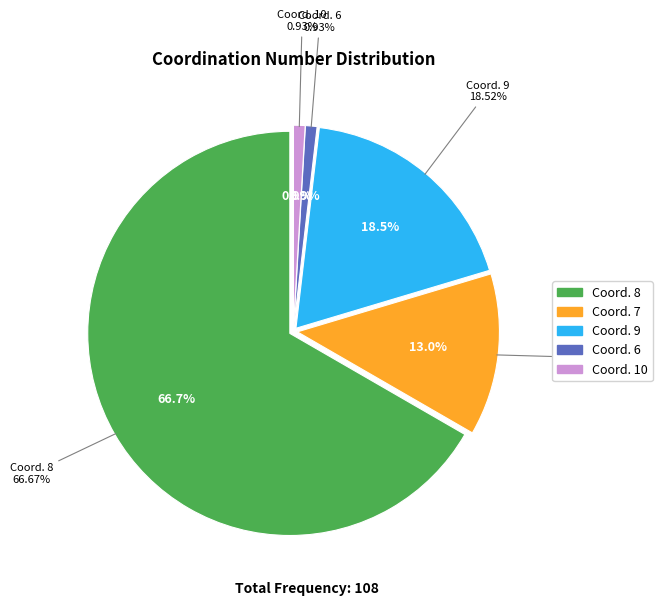

Which category has the biggest portion of the pie?

8